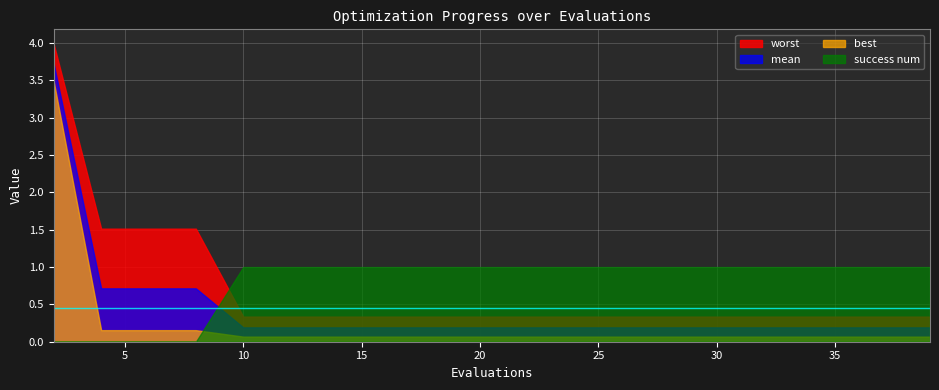

At which category is the sum across all series the highest?

2